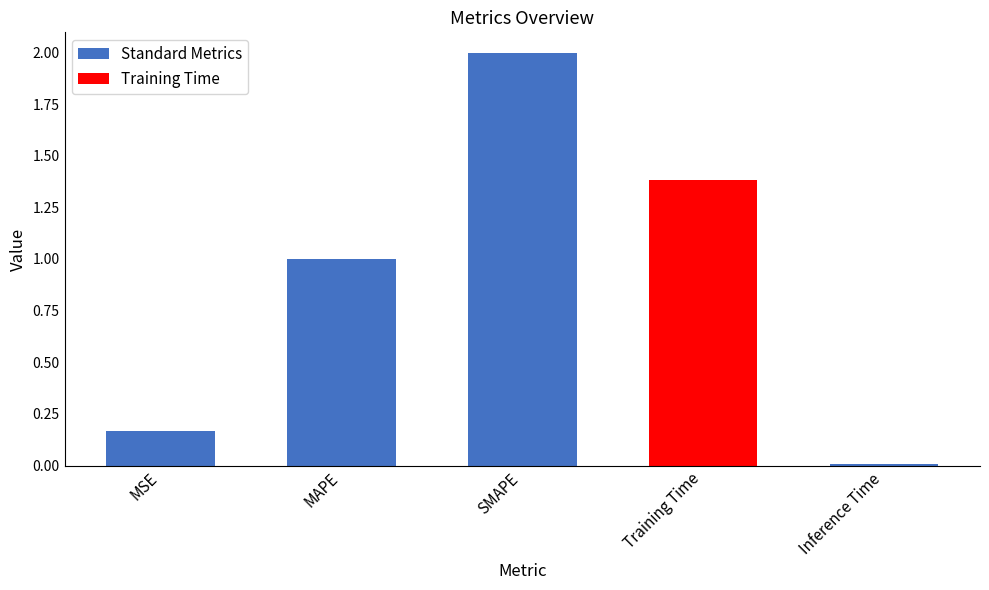

What is the average value?

0.9